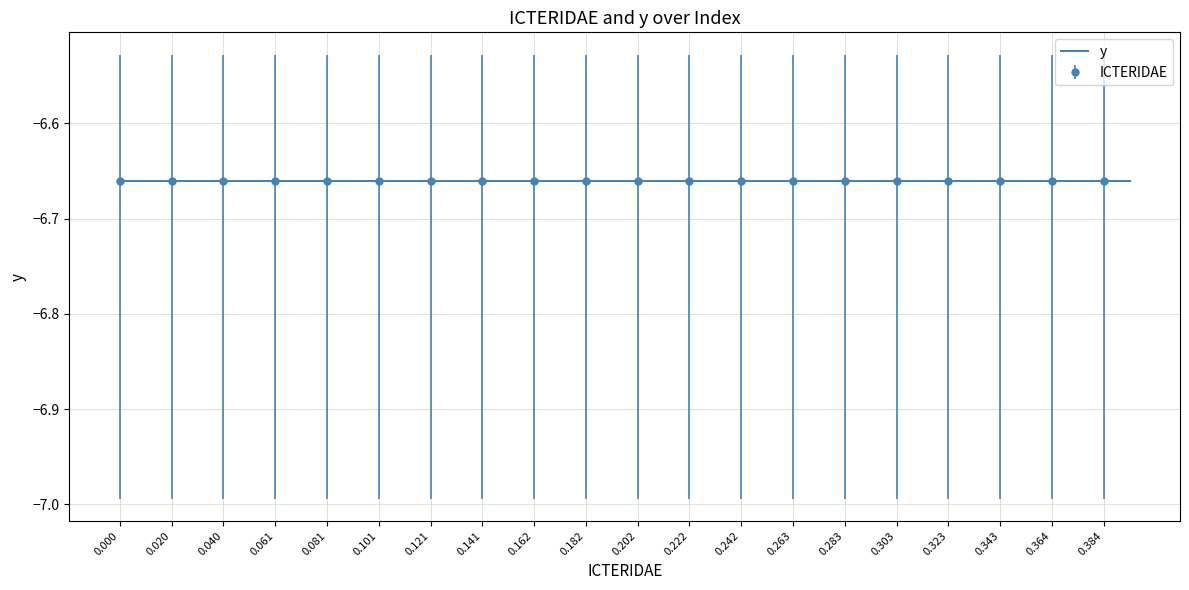

The ICTERIDAE series shows 0.1 at 4. True or false?

False